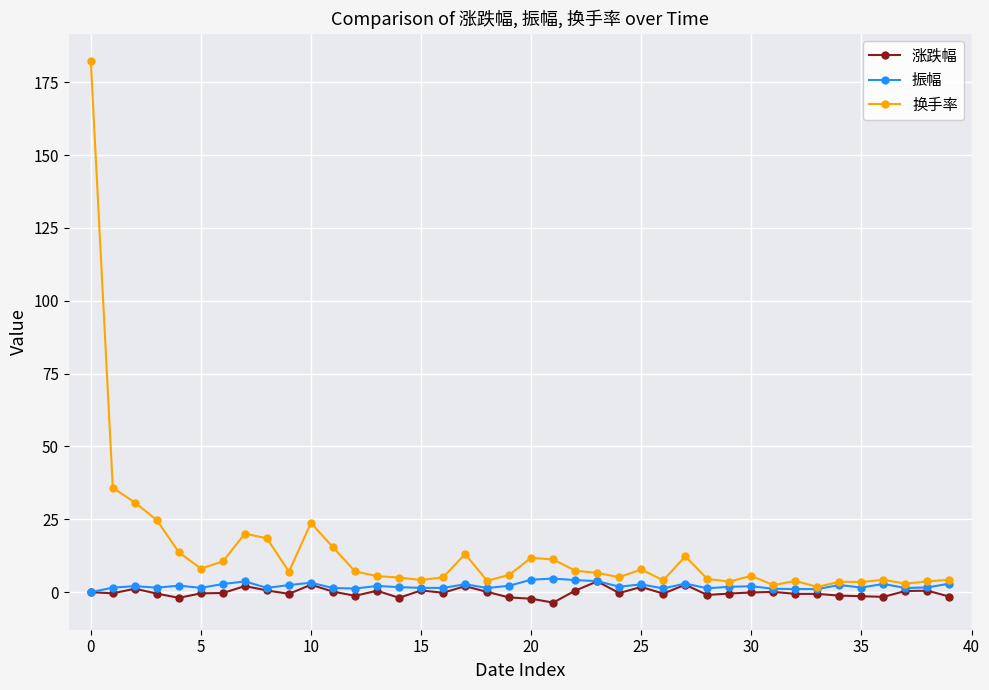

Which series has the largest range (max minus min)?

换手率